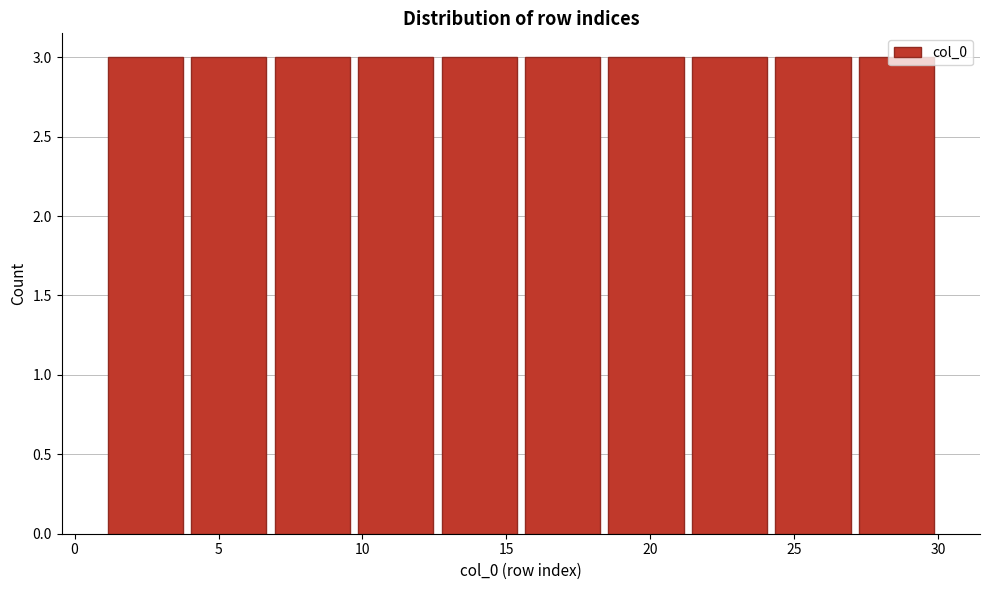

How tall is the bar that spans 1.0 to 3.9 on the x-axis? Neither the bar edges nor the heights are printed on the chart, so give them approximately, as read against the axes.

3